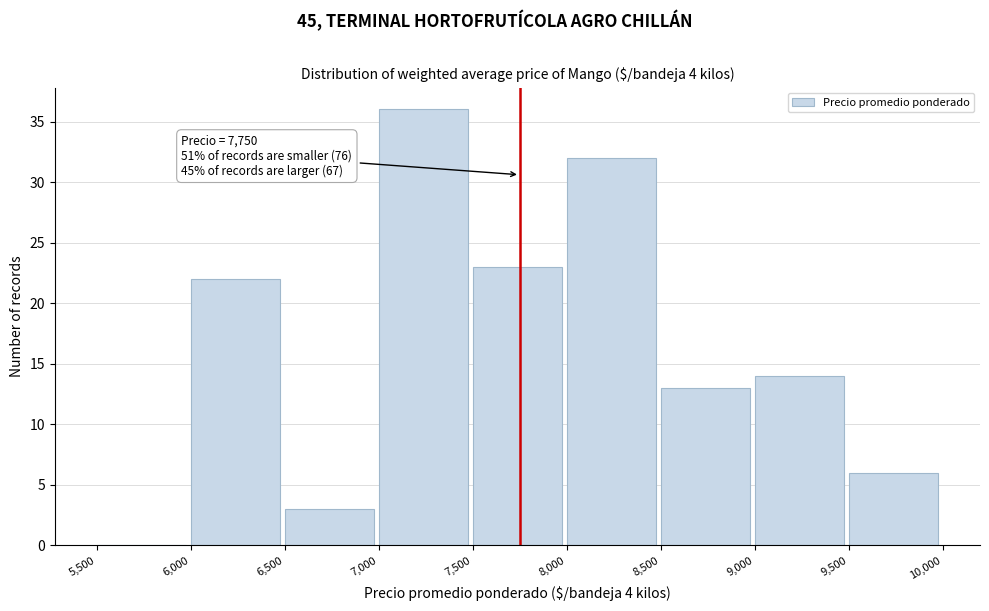

Over which range of the x-axis is the bar tallest?

7,000 to 7,500